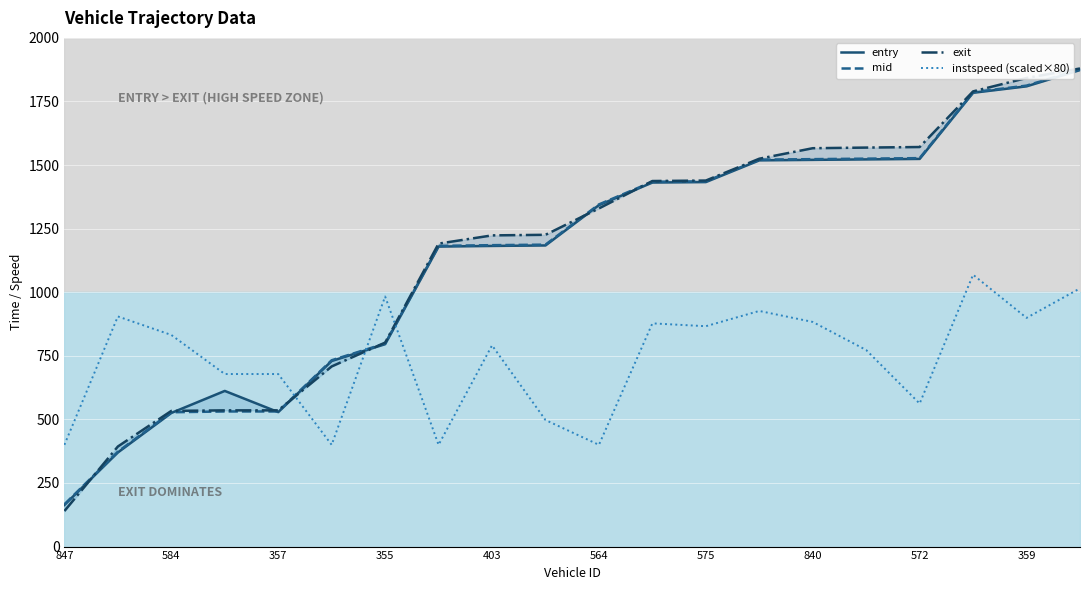

At which label does mid reach its minimum?

847